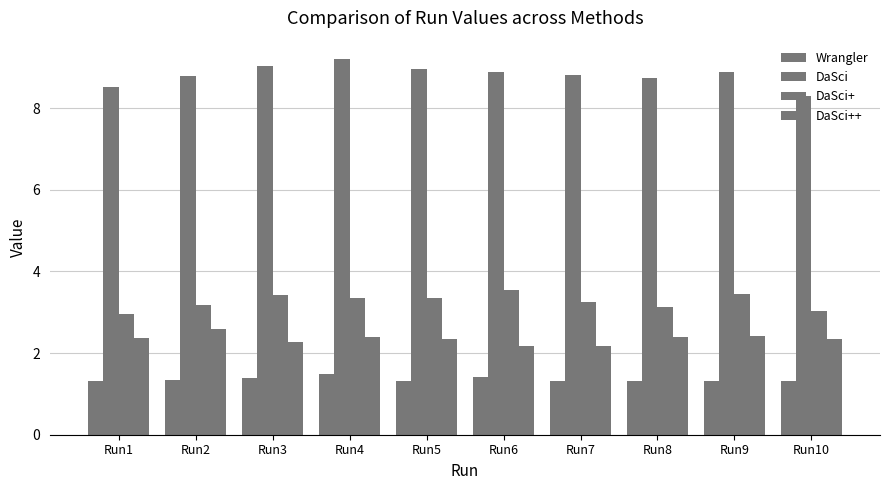

True or false: Wrangler has a value of 1.3 at Run5.

True